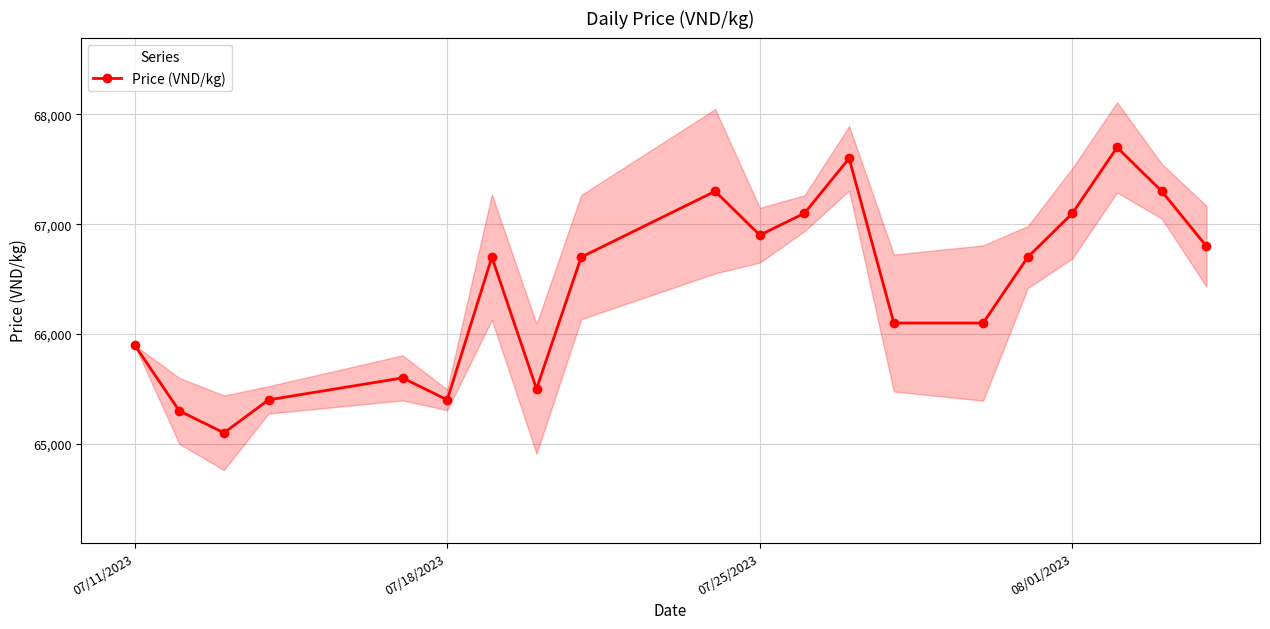

In Price (VND/kg), how many points are higher than both neighbors (excluding endpoints)?

5